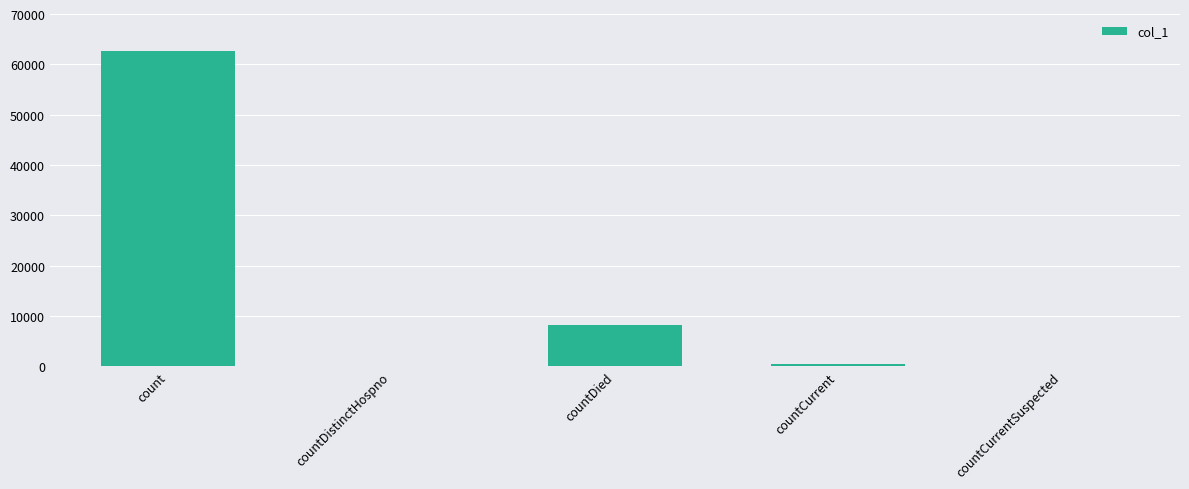

True or false: the data shows 20553 at countCurrentSuspected.

False